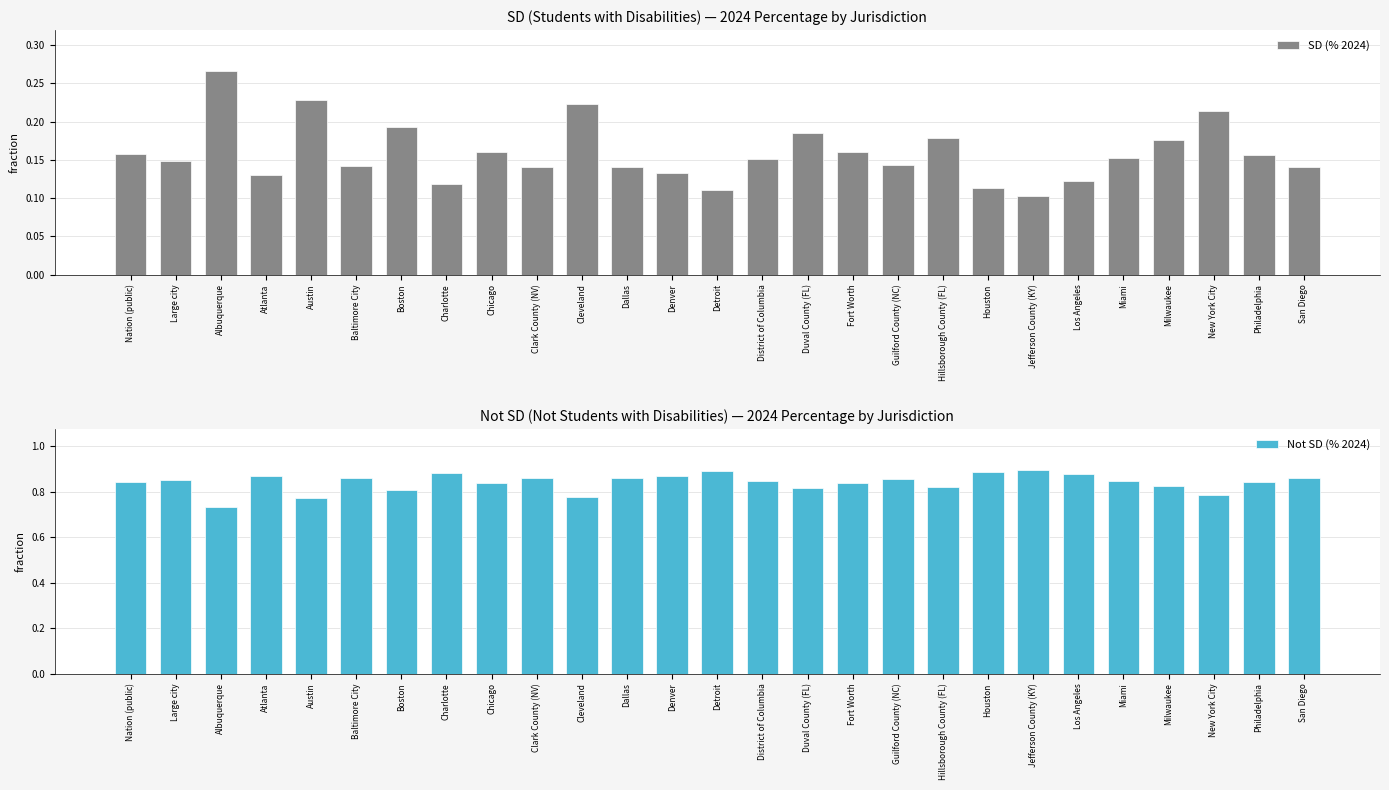

How many series are shown in this chart?

2